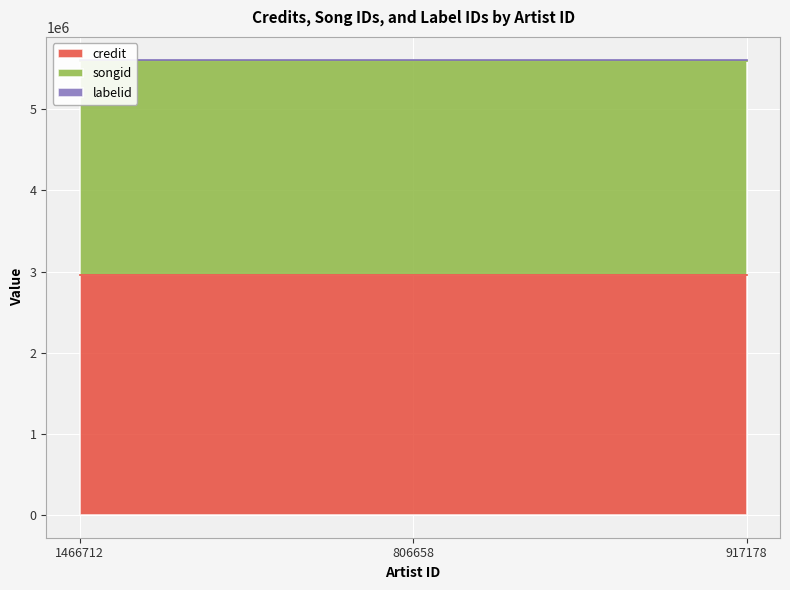

Which has a higher value, 917178 or 1466712?

917178